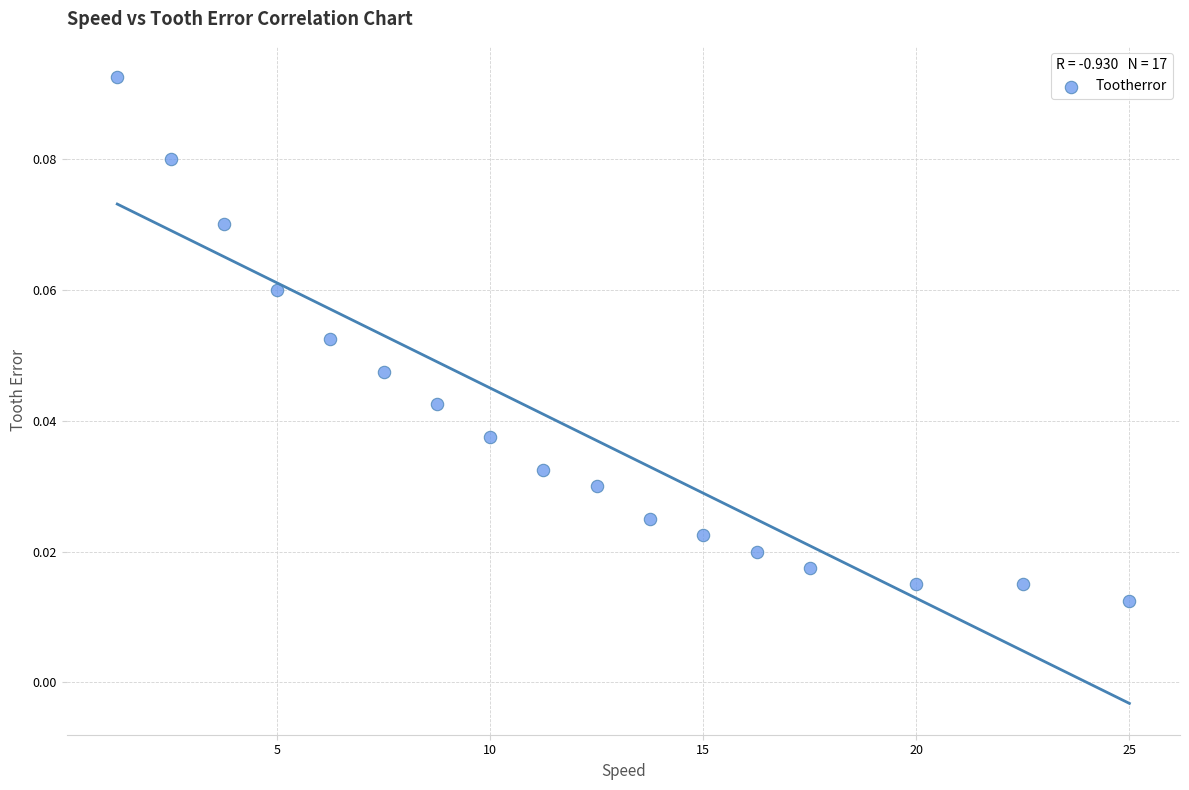

What is the range of X values (max minus min)?

23.8